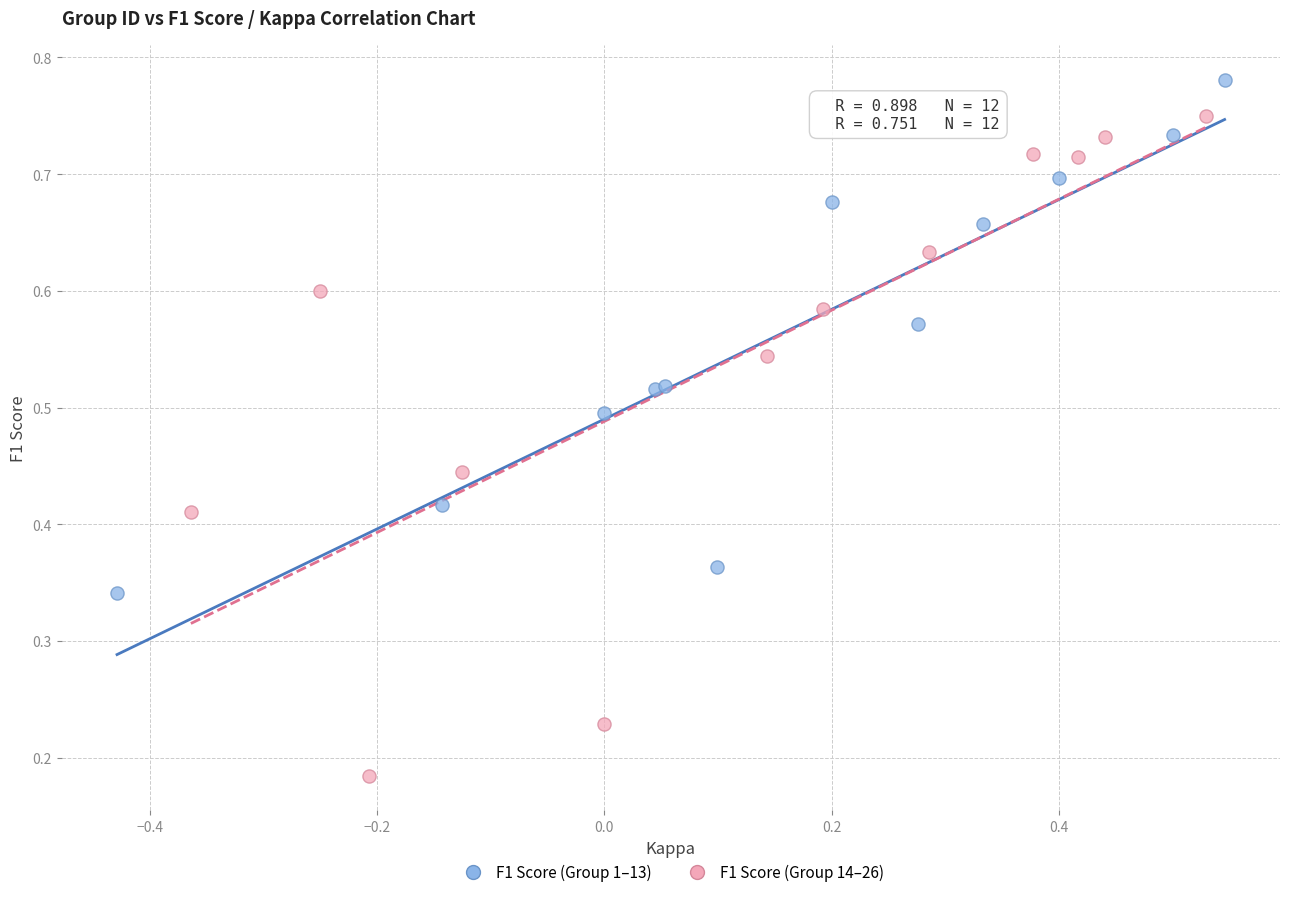

Which series has the largest Y range (max minus min)?

F1 Score (Group 14–26)